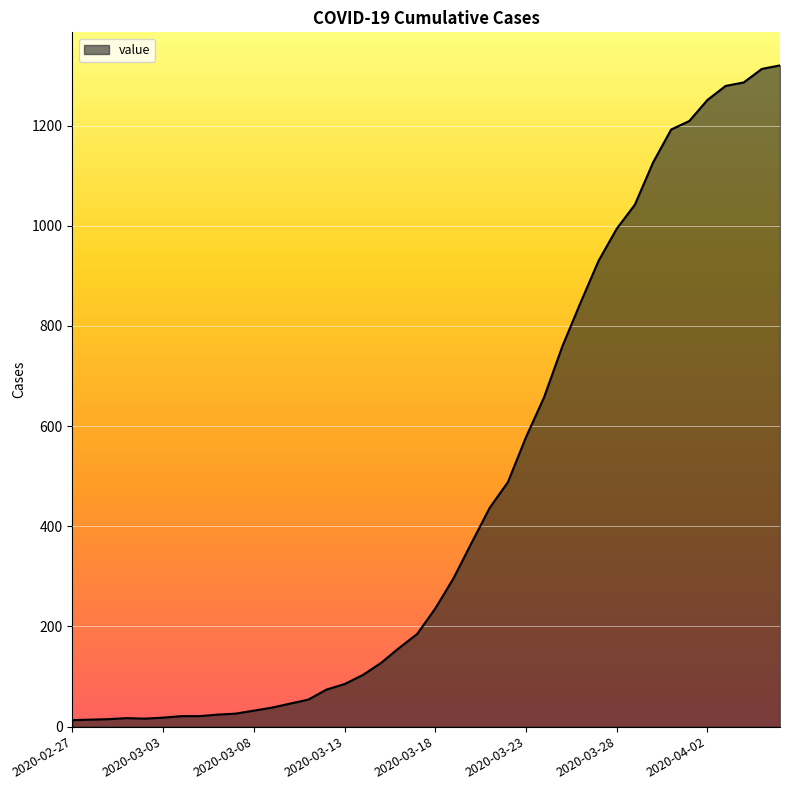

What is the greatest value displayed?

1320